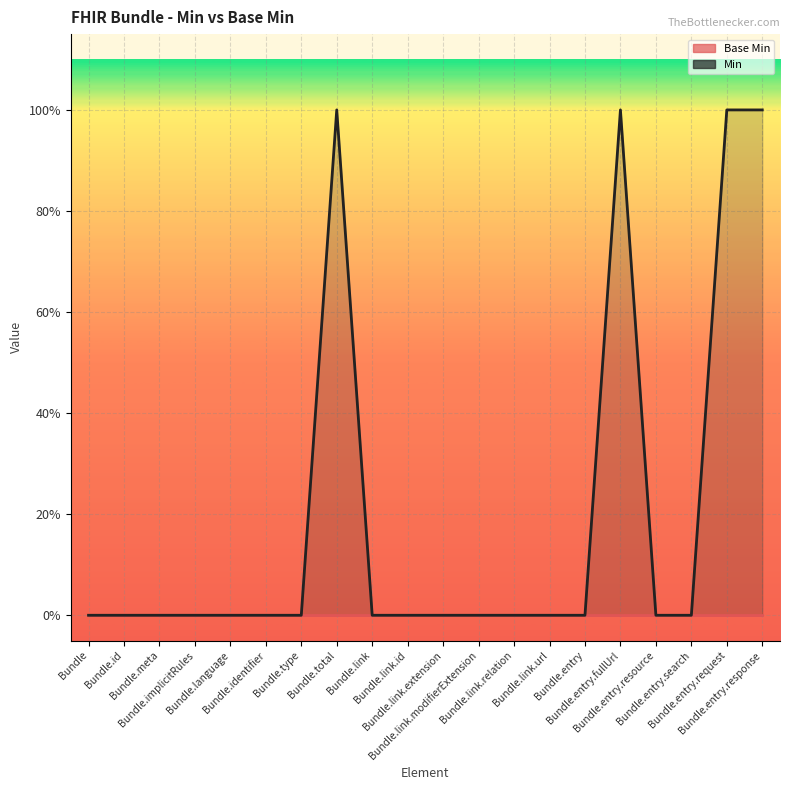

Which series has the largest range (max minus min)?

Min